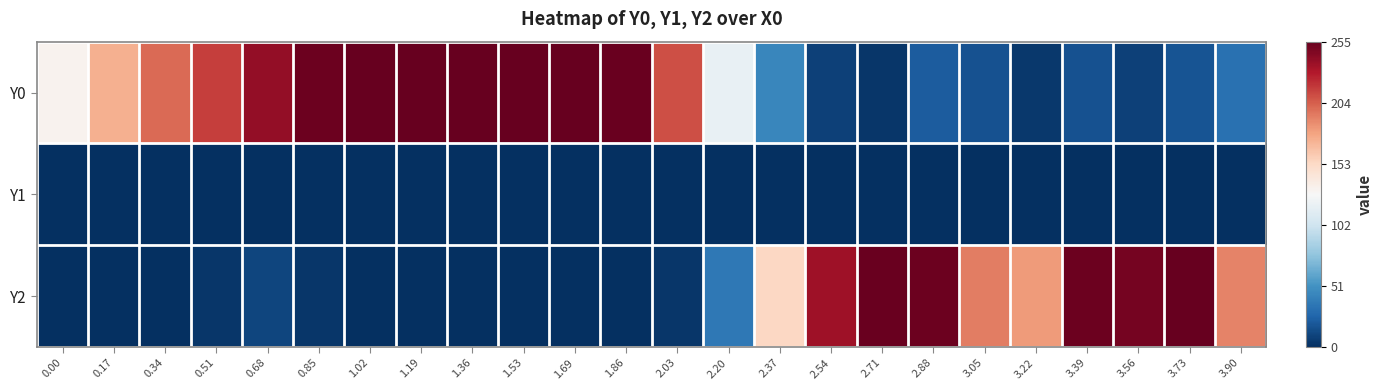

Reading left to right, what are all the values shown in this chart?

Y0: 0.00=131.8	0.17=172.5	0.34=199.8	0.51=216.1	0.68=239.9	0.85=252.7	1.02=255.0	1.19=255.0	1.36=255.0	1.53=255.0	1.69=255.0	1.86=254.0	2.03=210.0	2.20=117.9	2.37=44.6	2.54=8.2	2.71=3.0	2.88=21.2	3.05=16.7	3.22=4.6	3.39=16.6	3.56=8.3	3.73=17.1	3.90=32.5
Y1: 0.00=0.0	0.17=0.0	0.34=0.0	0.51=0.0	0.68=0.0	0.85=0.0	1.02=0.0	1.19=0.0	1.36=0.0	1.53=0.0	1.69=0.0	1.86=0.0	2.03=0.0	2.20=0.0	2.37=0.0	2.54=0.0	2.71=0.0	2.88=0.0	3.05=0.0	3.22=0.0	3.39=0.0	3.56=0.0	3.73=0.0	3.90=0.0
Y2: 0.00=0.1	0.17=0.8	0.34=0.0	0.51=3.5	0.68=10.8	0.85=3.1	1.02=0.0	1.19=0.6	1.36=0.0	1.53=0.0	1.69=0.0	1.86=0.0	2.03=3.8	2.20=36.7	2.37=154.0	2.54=235.9	2.71=253.5	2.88=252.5	3.05=192.7	3.22=181.7	3.39=252.6	3.56=250.0	3.73=254.1	3.90=190.8